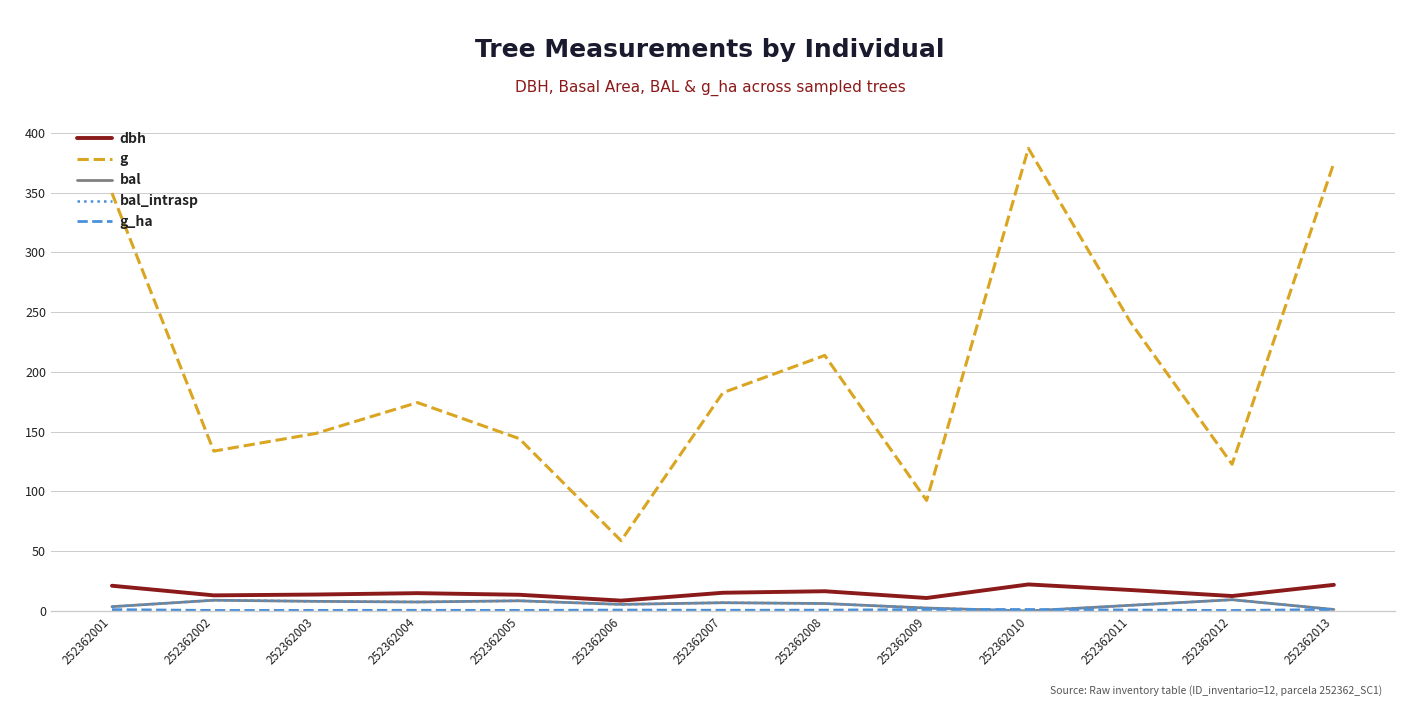

Is this an area chart (filled region under the line)?

No